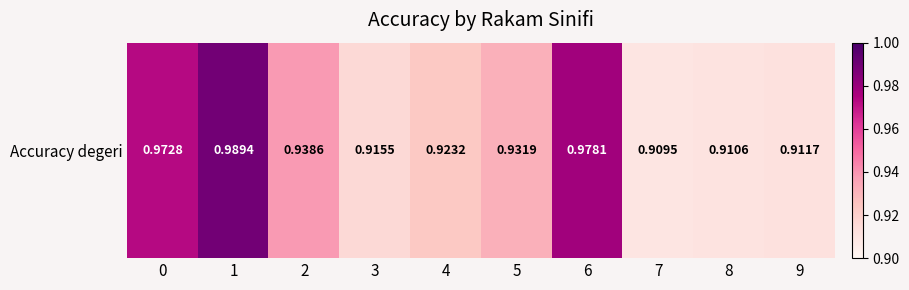

Which label corresponds to the smallest value in the chart?

7